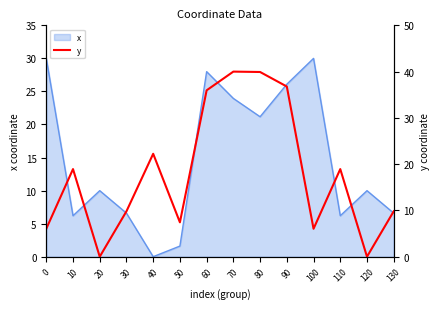

The value of x at 120 is 6.3. True or false?

False